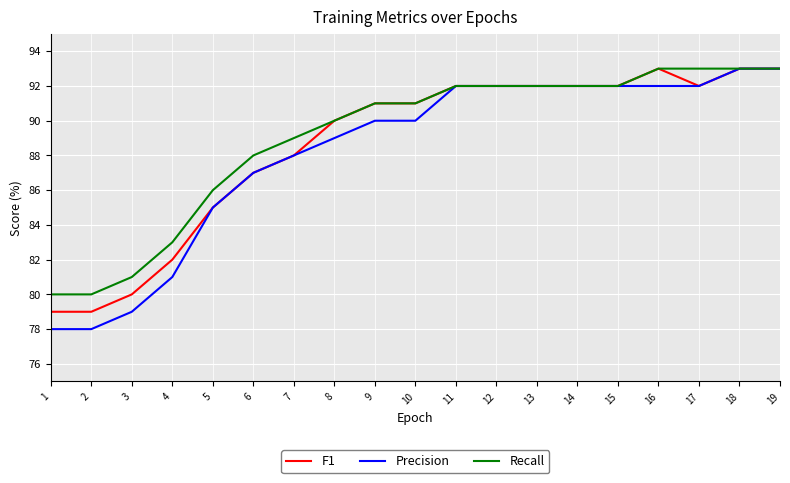

Which series has the widest spread of values?

Precision